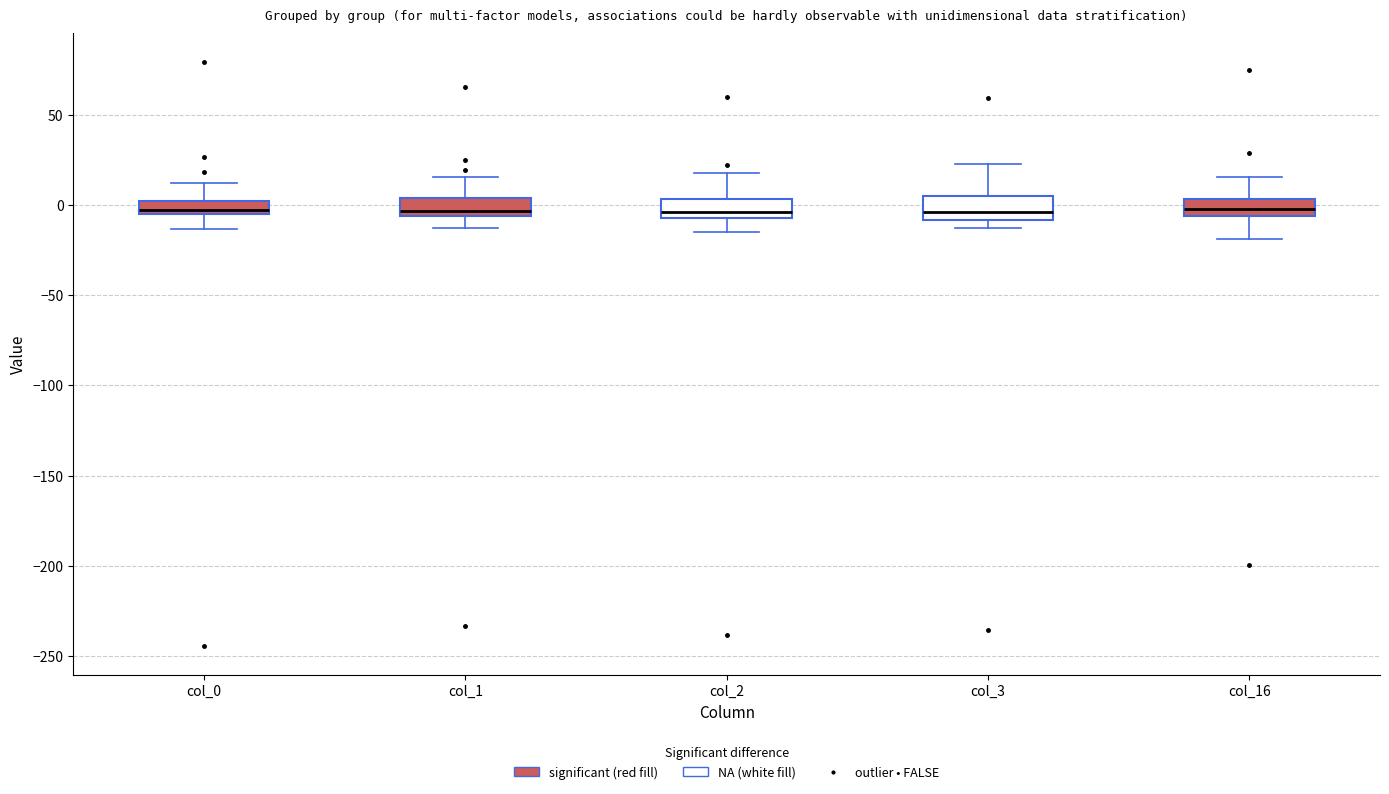

Where is the upper edge of the box for col_3 on the y-axis? The values are not printed on the chart, so give them approximately, as read against the axis.

5